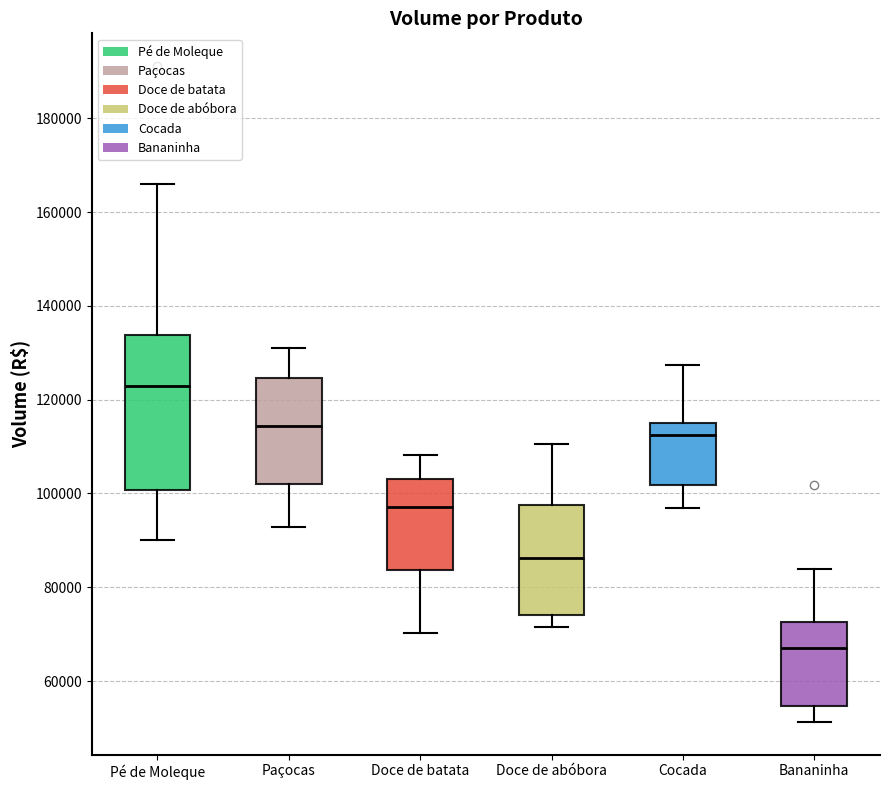

Reading left to right, read every box against the y-axis: the position of its median line, the range the box covers, and the ends of its whiskers. The values are not printed on the chart, so give them approximately, as read against the axis.

Pé de Moleque: median 122000, box 100000 to 134000, whiskers 90000 to 166000
Paçocas: median 114000, box 102000 to 124000, whiskers 92000 to 132000
Doce de batata: median 98000, box 84000 to 104000, whiskers 70000 to 108000
Doce de abóbora: median 86000, box 74000 to 98000, whiskers 72000 to 110000
Cocada: median 112000, box 102000 to 114000, whiskers 96000 to 128000
Bananinha: median 68000, box 54000 to 72000, whiskers 52000 to 84000